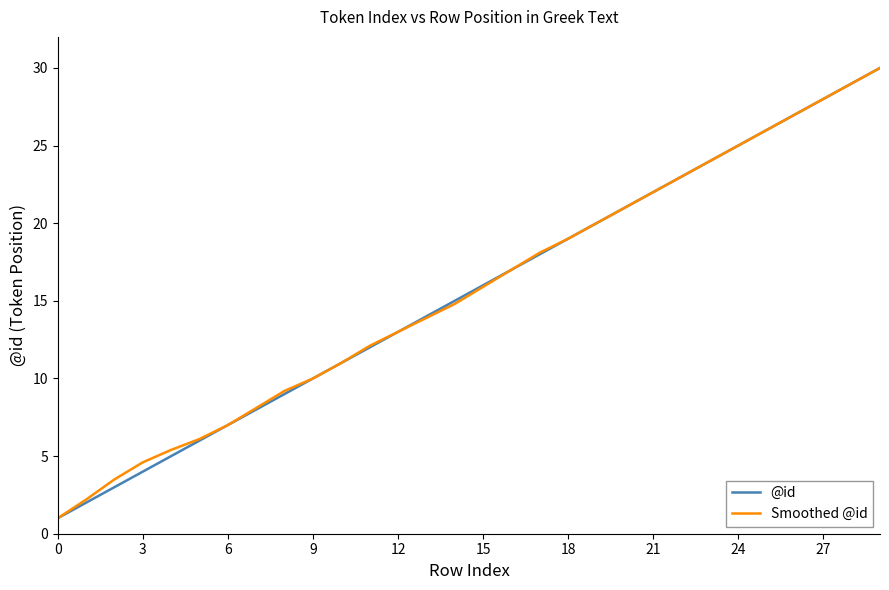

Reading left to right, list all the values displayed in this chart.

@id: 1.0	2.0	3.0	4.0	5.0	6.0	7.0	8.0	9.0	10.0	11.0	12.0	13.0	14.0	15.0	16.0	17.0	18.0	19.0	20.0	21.0	22.0	23.0	24.0	25.0	26.0	27.0	28.0	29.0	30.0
Smoothed @id: 1.0	2.2	3.5	4.6	5.4	6.1	7.0	8.1	9.2	10.0	11.0	12.1	13.0	13.9	14.8	15.9	17.0	18.1	19.0	20.0	21.0	22.0	23.0	24.0	25.0	26.0	27.0	28.0	29.0	30.0